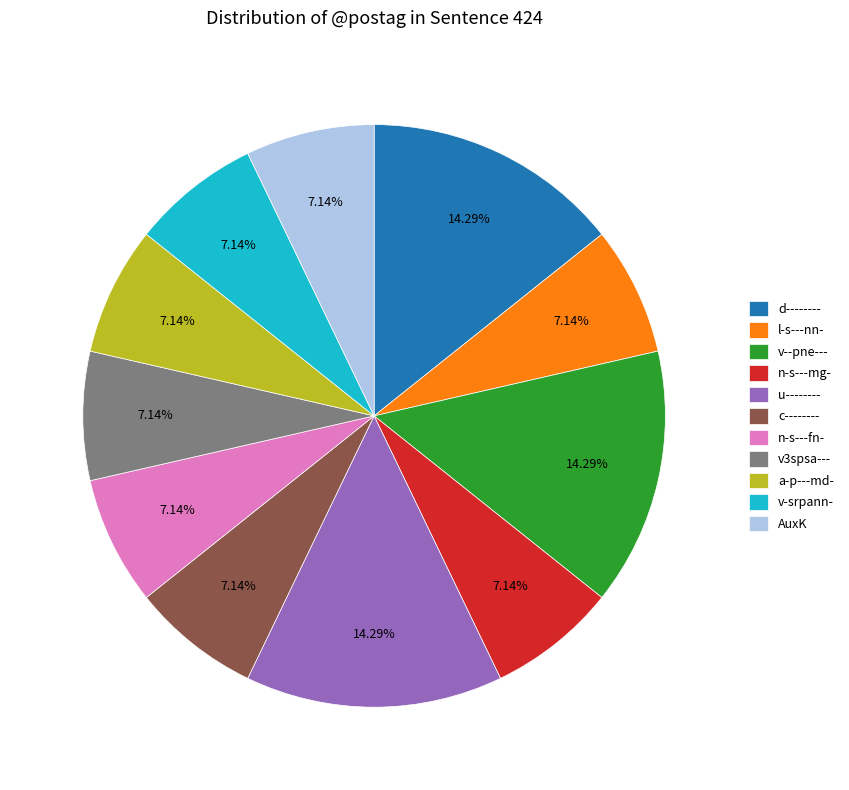

True or false: v-srpann- accounts for 7% of the total.

True